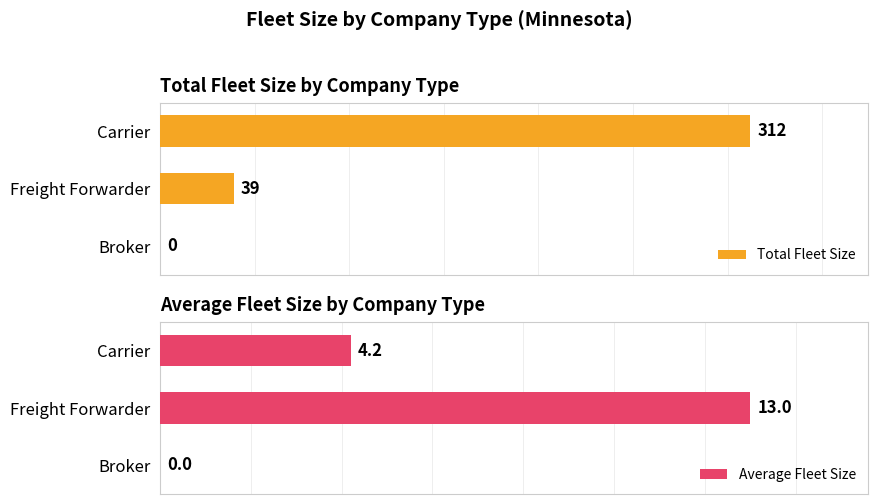

Rank the series at Freight Forwarder from highest to lowest value.

Total Fleet Size, Average Fleet Size